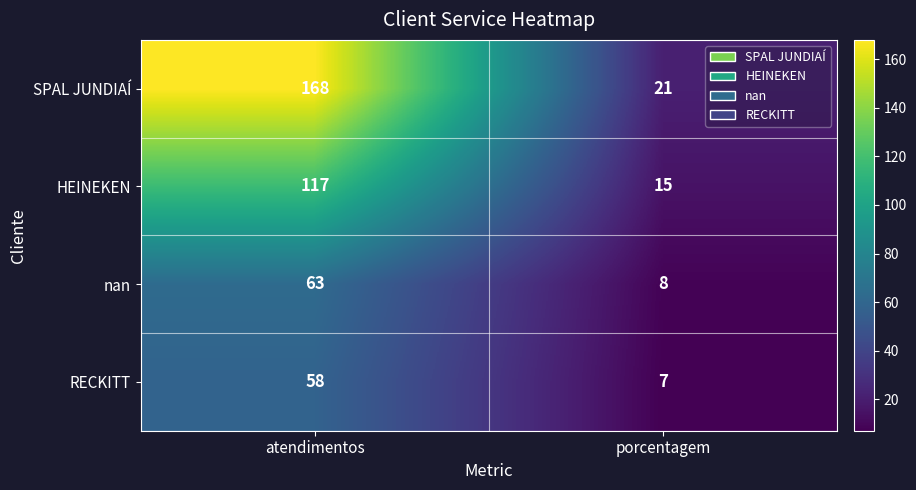

The HEINEKEN series shows 117 at atendimentos. True or false?

True